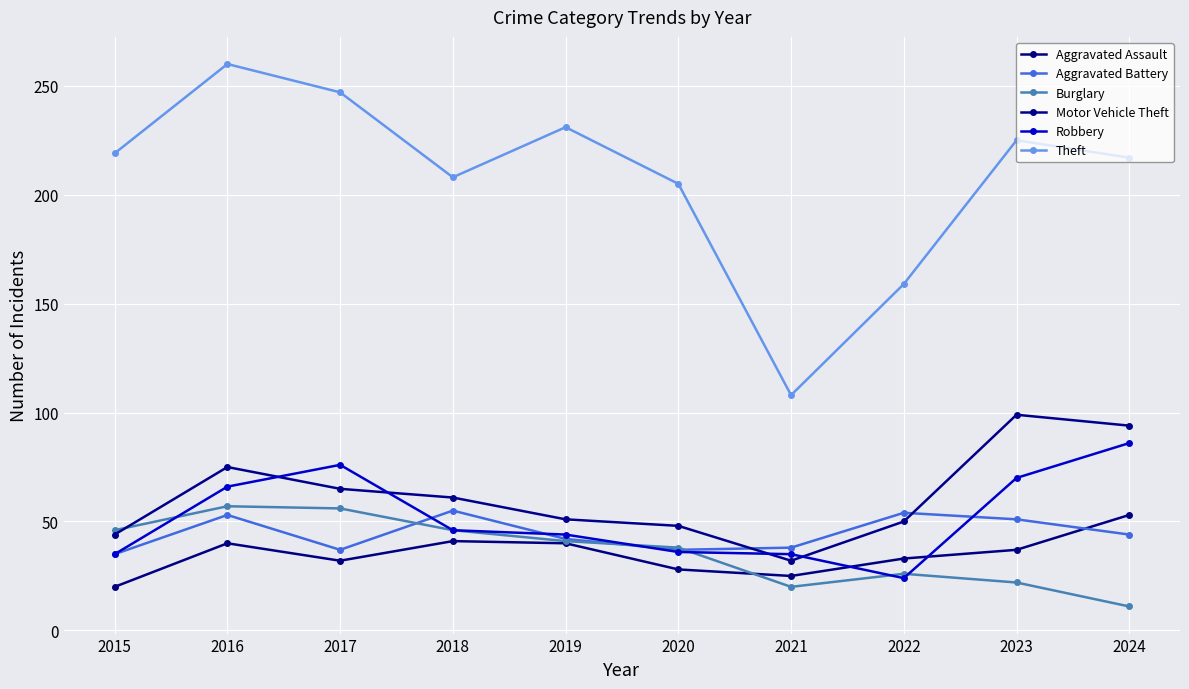

What is the value of the Robbery point at the 5th from the left?

44